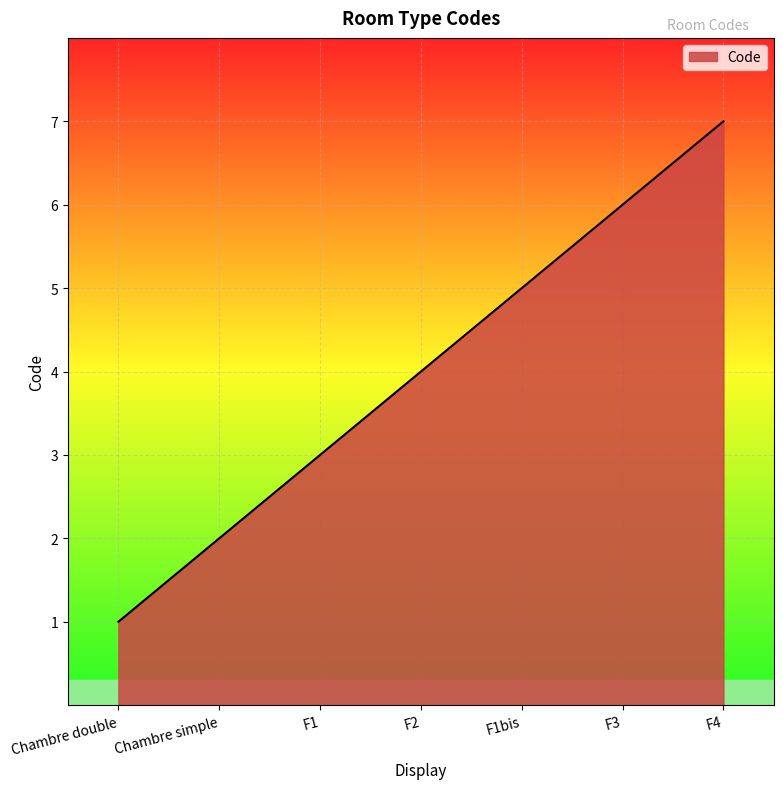

True or false: the data shows 7 at F4.

True